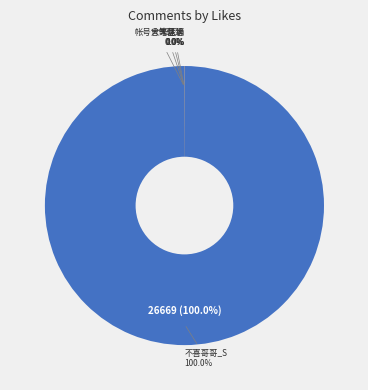

Is there a majority slice in this chart?

Yes